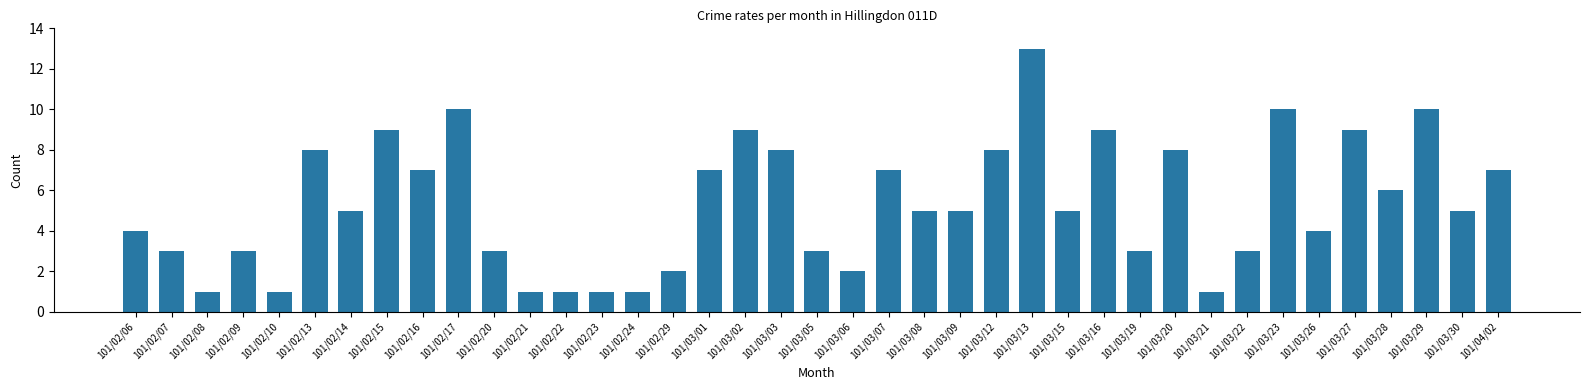

Reading left to right, transcribe all the data shown in this chart.

101/02/06=4	101/02/07=3	101/02/08=1	101/02/09=3	101/02/10=1	101/02/13=8	101/02/14=5	101/02/15=9	101/02/16=7	101/02/17=10	101/02/20=3	101/02/21=1	101/02/22=1	101/02/23=1	101/02/24=1	101/02/29=2	101/03/01=7	101/03/02=9	101/03/03=8	101/03/05=3	101/03/06=2	101/03/07=7	101/03/08=5	101/03/09=5	101/03/12=8	101/03/13=13	101/03/15=5	101/03/16=9	101/03/19=3	101/03/20=8	101/03/21=1	101/03/22=3	101/03/23=10	101/03/26=4	101/03/27=9	101/03/28=6	101/03/29=10	101/03/30=5	101/04/02=7